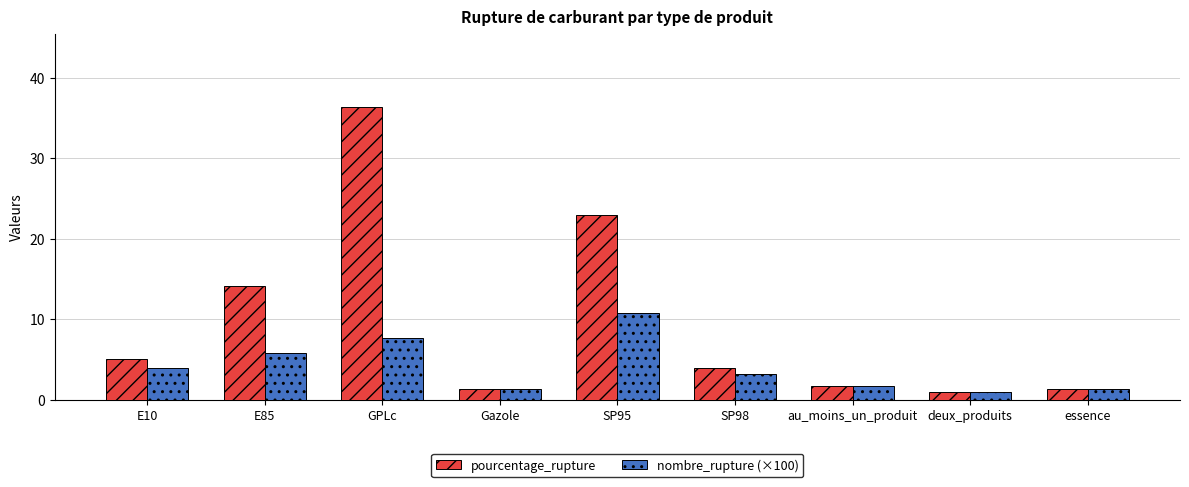

The nombre_rupture (×100) series shows 2.5 at GPLc. True or false?

False